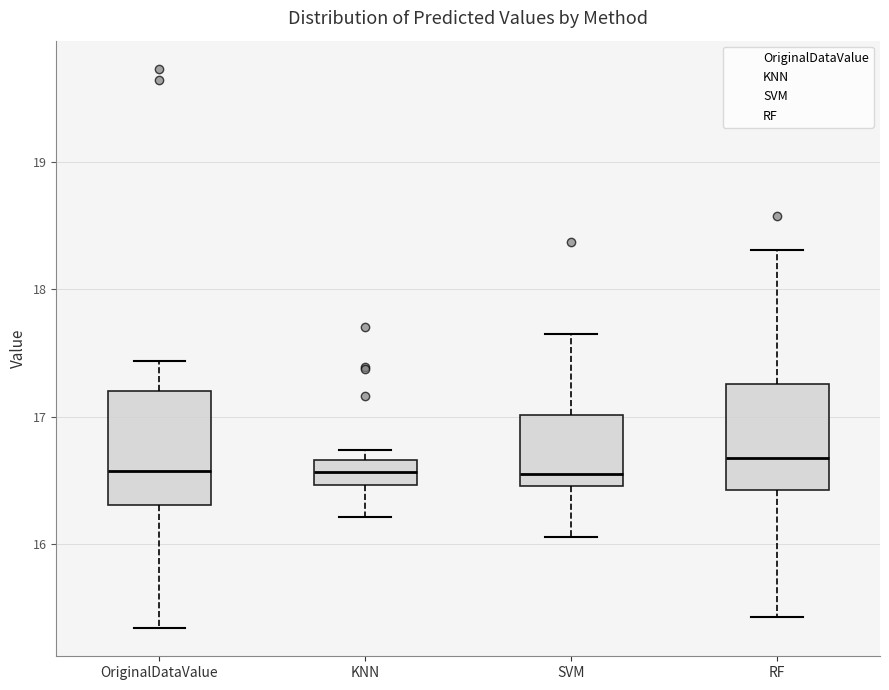

Which box's median line is the highest?

RF